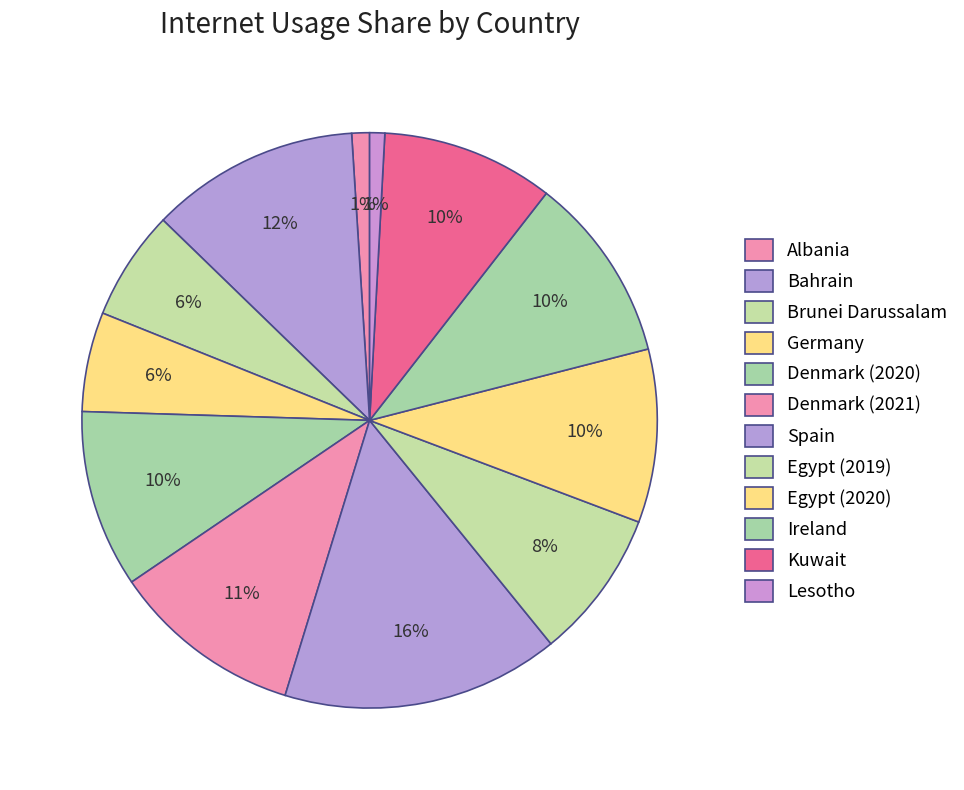

To the nearest percent, what portion does Denmark (2021) represent?

11%